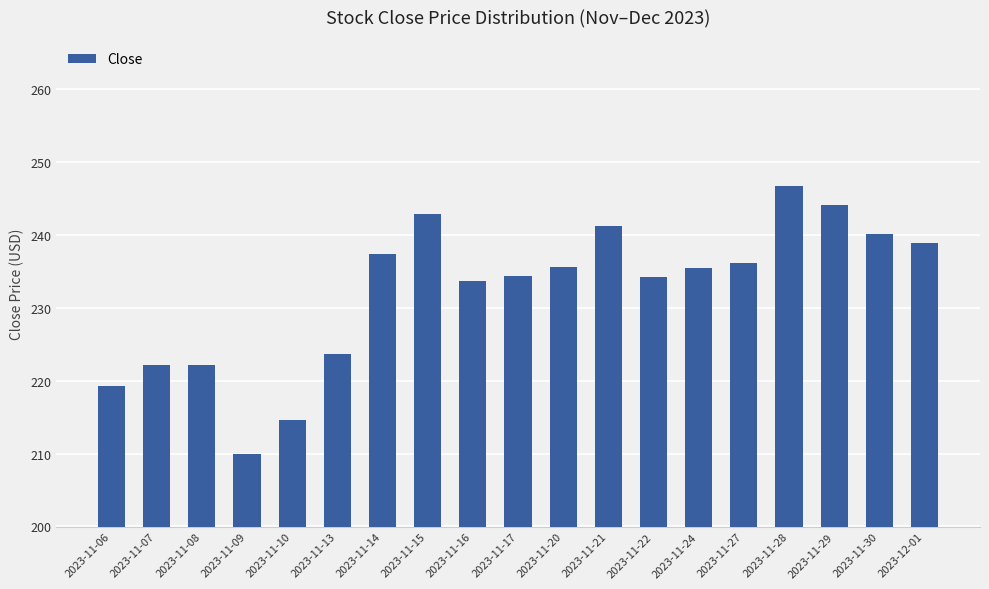

What is the label of the 9th bar from the right?

2023-11-20